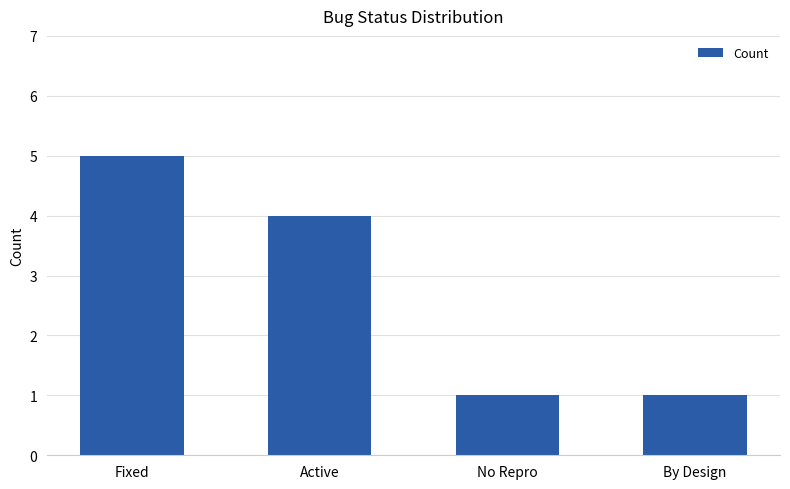

At which label does the data first exceed 4?

Fixed